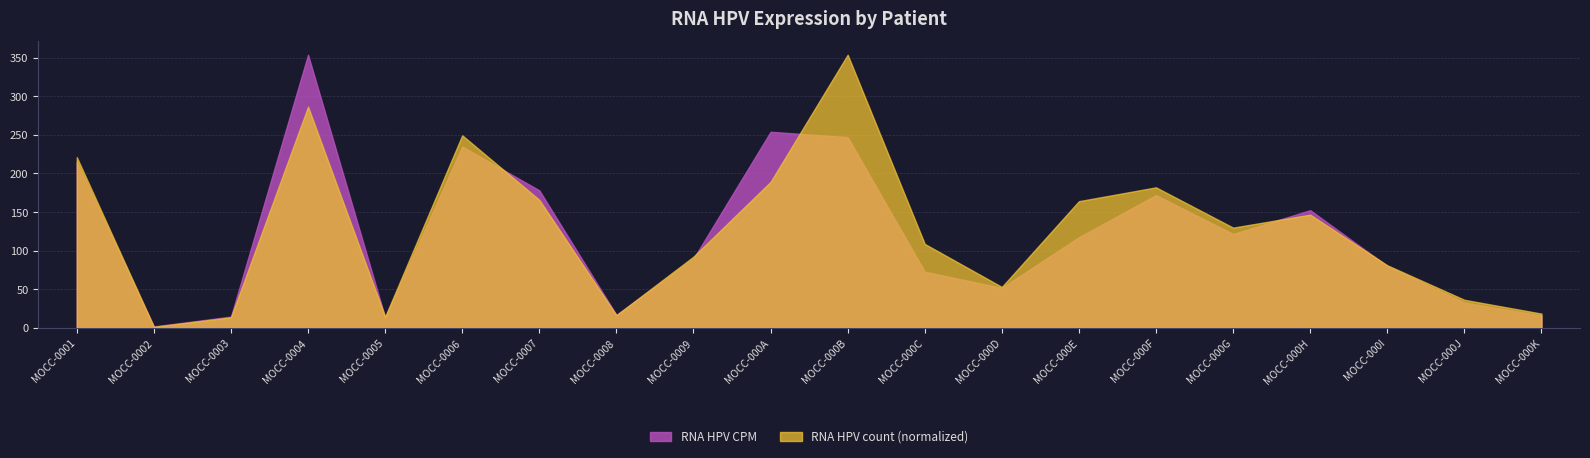

How many data points does each series have?

20